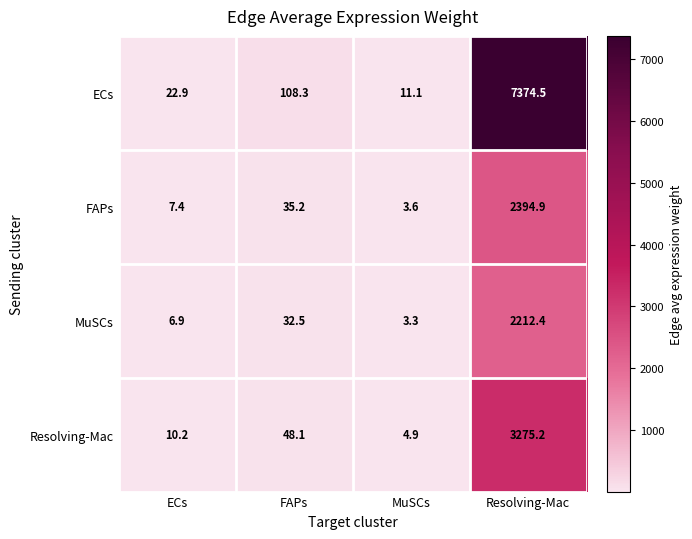

List the series in order of their peak value, highest first.

ECs, Resolving-Mac, FAPs, MuSCs